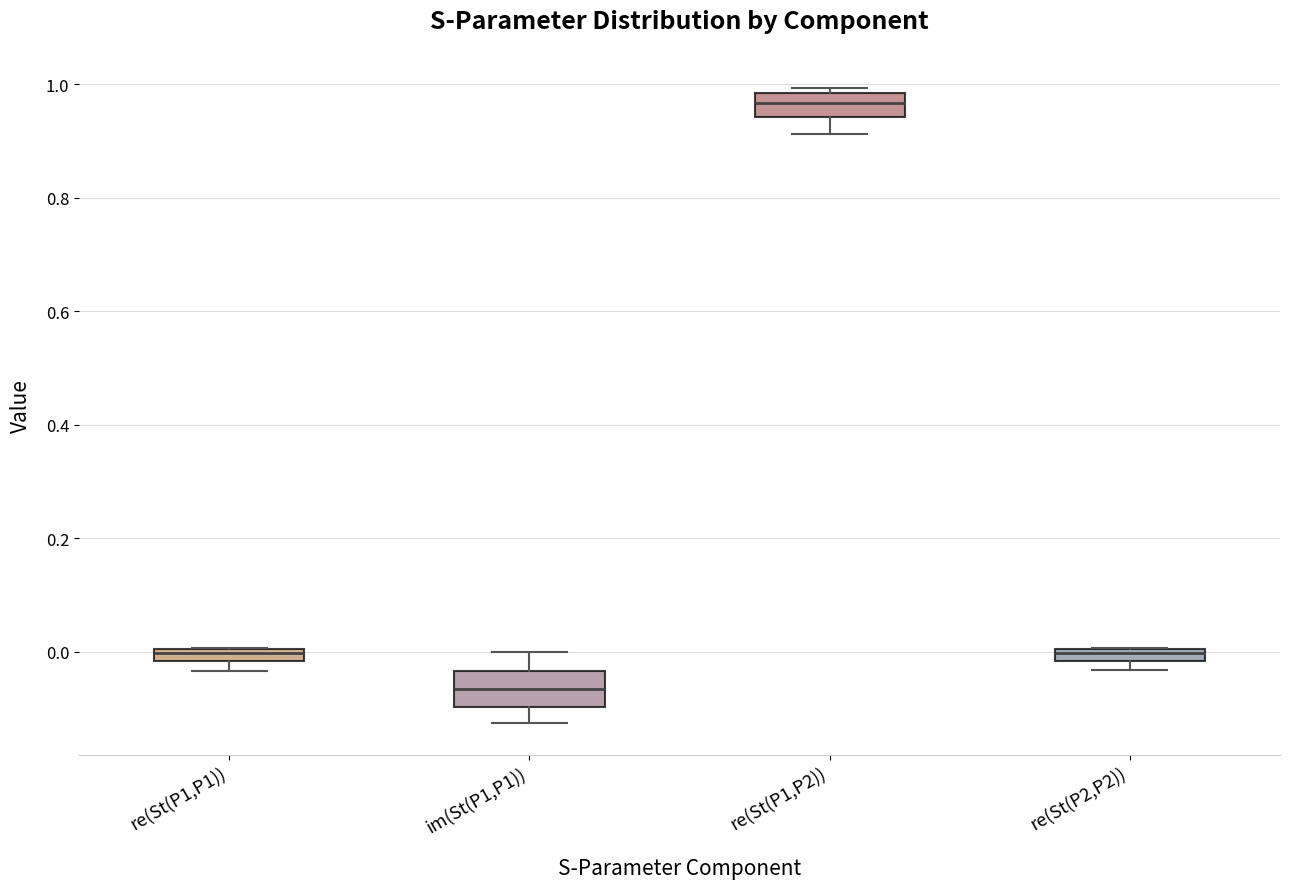

Where is the lower edge of the box for re(St(P1,P1)) on the y-axis? The values are not printed on the chart, so give them approximately, as read against the axis.

-0.02